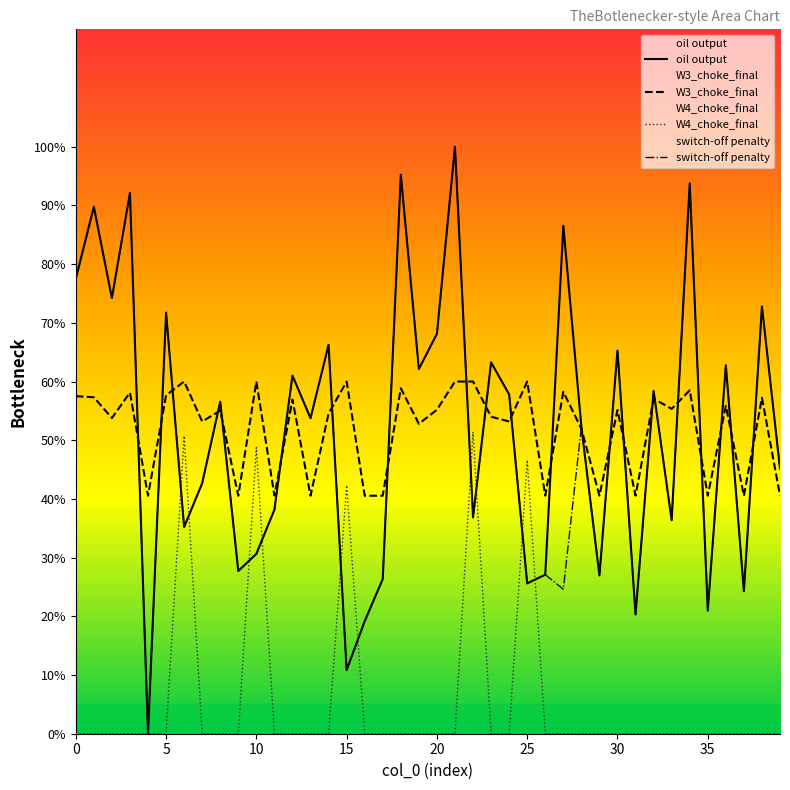

The W4_choke_final series shows 0.0 at 20. True or false?

True